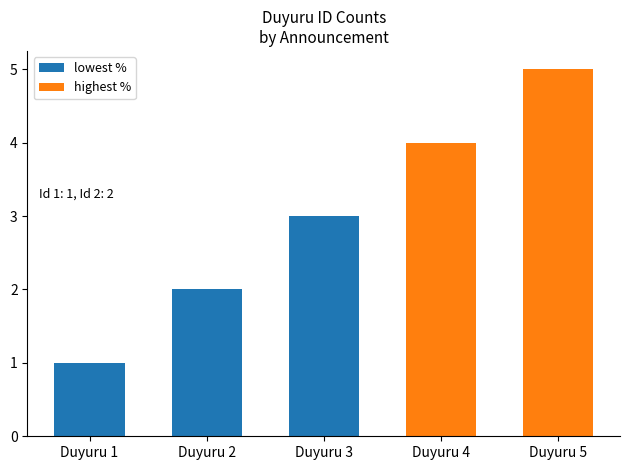

The highest % series shows 2 at Duyuru 2. True or false?

False